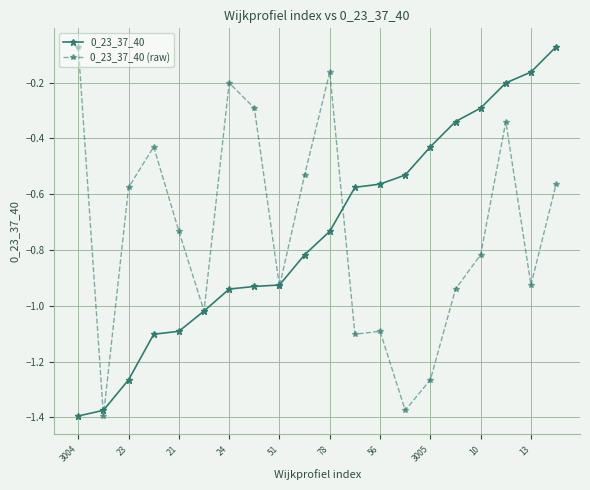

At how many categories does at least one series exceed -1?

18